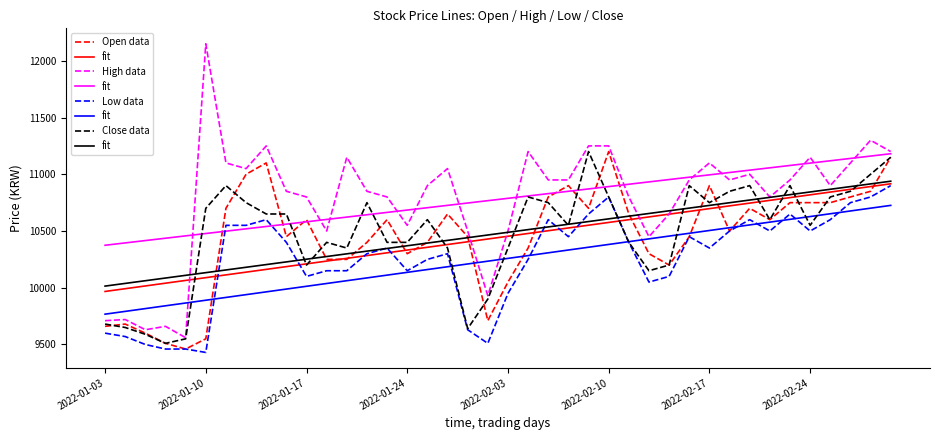

Rank the series by their maximum value, from lowest to highest.

Low data, fit, Open data, Close data, High data